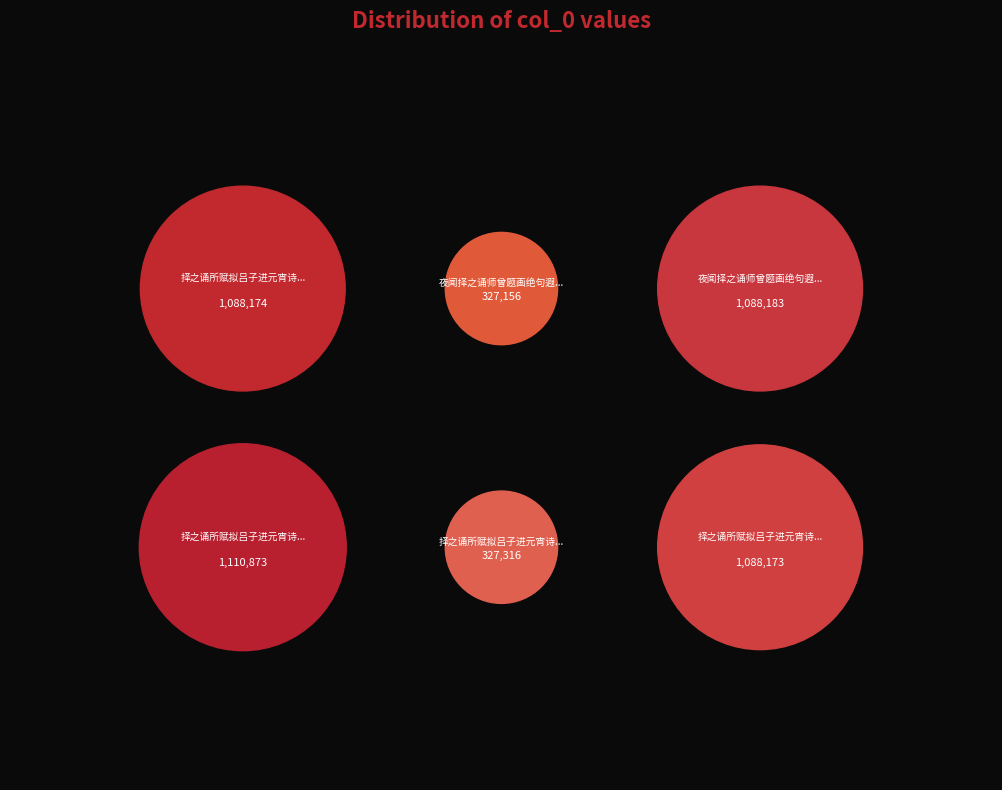

What is the ratio of the value at 择之诵所赋拟吕子进元宵诗因用元韵 to the value at 择之诵所赋拟吕子进元宵诗因用元韵二首 其二?

0.3